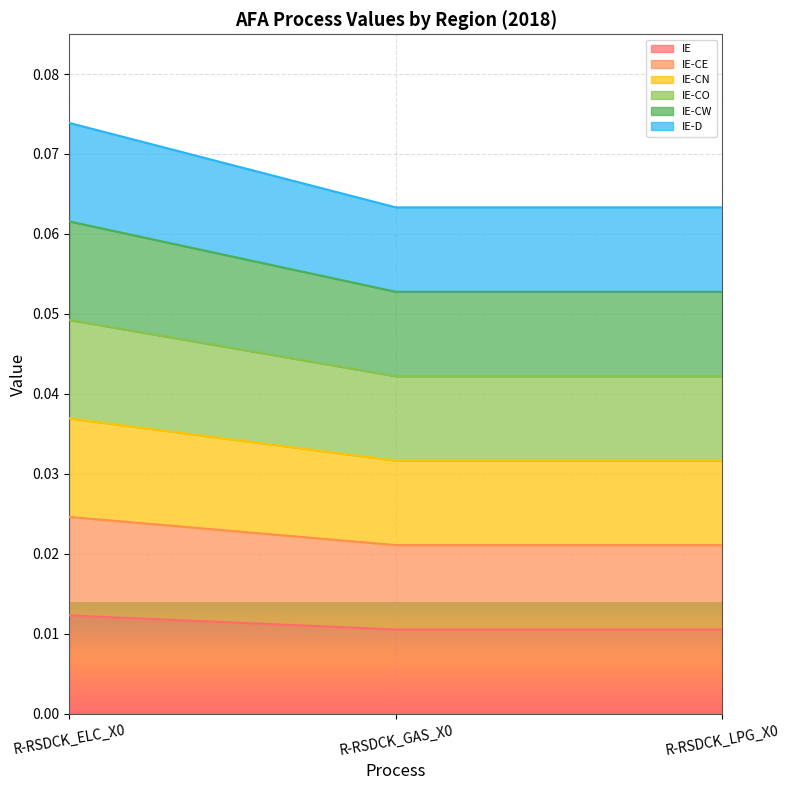

Rank the series by their average value, from highest to lowest.

IE-D, IE-CO, IE-CN, IE-CW, IE-CE, IE